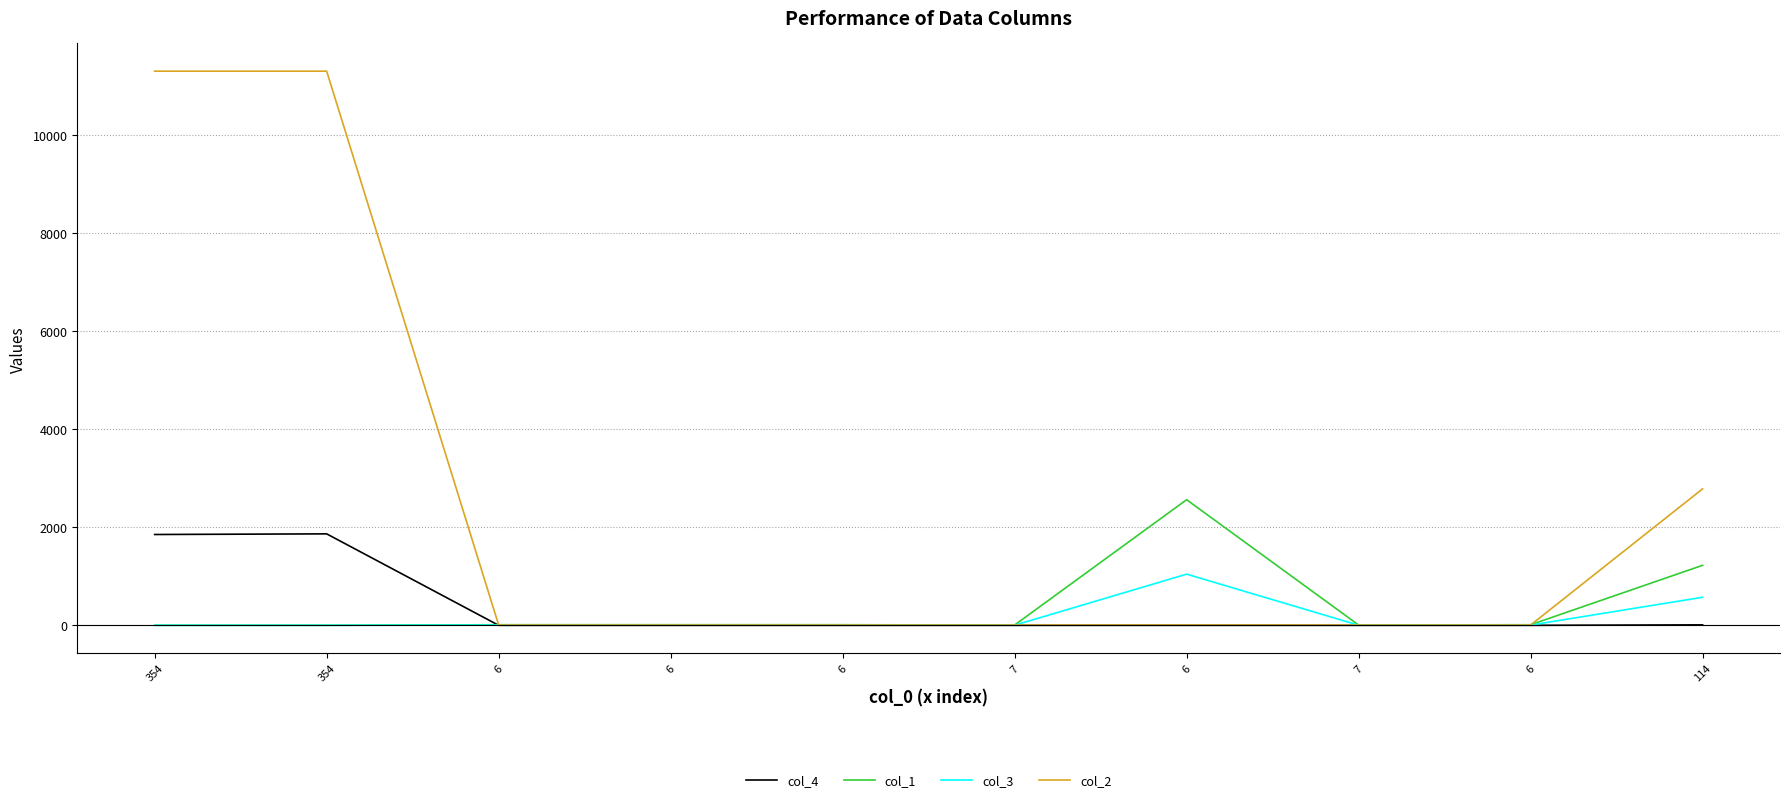

True or false: col_2 has a value of 5.7 at 6.

True